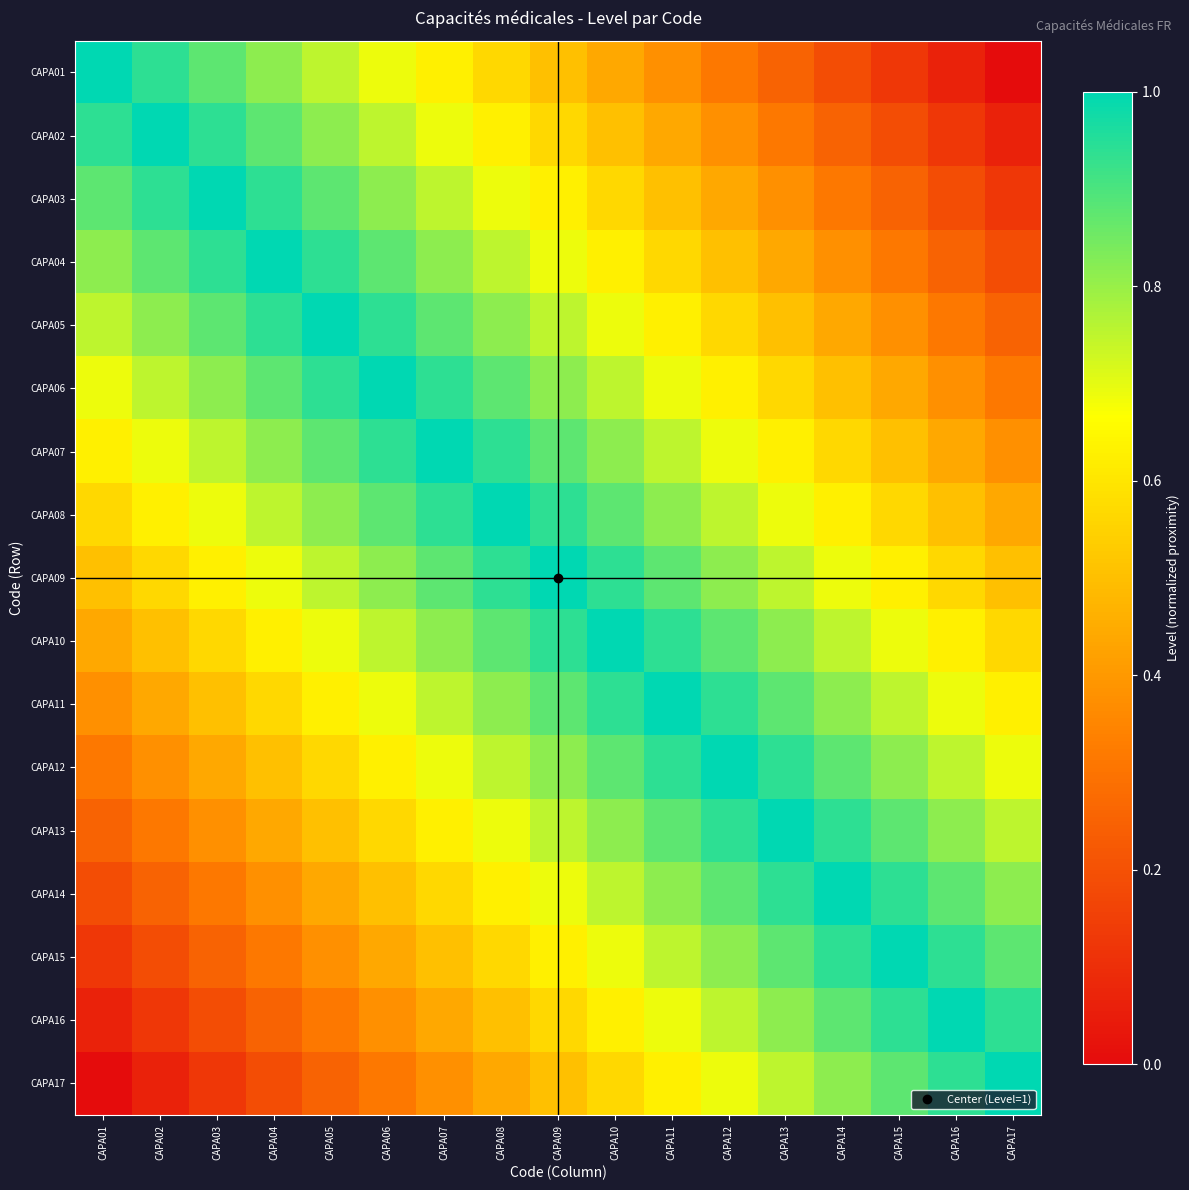

Reading left to right, list all the values displayed in this chart.

CAPA01: CAPA01=1.0	CAPA02=0.9	CAPA03=0.9	CAPA04=0.8	CAPA05=0.8	CAPA06=0.7	CAPA07=0.6	CAPA08=0.6	CAPA09=0.5	CAPA10=0.4	CAPA11=0.4	CAPA12=0.3	CAPA13=0.2	CAPA14=0.2	CAPA15=0.1	CAPA16=0.1	CAPA17=0.0
CAPA02: CAPA01=0.9	CAPA02=1.0	CAPA03=0.9	CAPA04=0.9	CAPA05=0.8	CAPA06=0.8	CAPA07=0.7	CAPA08=0.6	CAPA09=0.6	CAPA10=0.5	CAPA11=0.4	CAPA12=0.4	CAPA13=0.3	CAPA14=0.2	CAPA15=0.2	CAPA16=0.1	CAPA17=0.1
CAPA03: CAPA01=0.9	CAPA02=0.9	CAPA03=1.0	CAPA04=0.9	CAPA05=0.9	CAPA06=0.8	CAPA07=0.8	CAPA08=0.7	CAPA09=0.6	CAPA10=0.6	CAPA11=0.5	CAPA12=0.4	CAPA13=0.4	CAPA14=0.3	CAPA15=0.2	CAPA16=0.2	CAPA17=0.1
CAPA04: CAPA01=0.8	CAPA02=0.9	CAPA03=0.9	CAPA04=1.0	CAPA05=0.9	CAPA06=0.9	CAPA07=0.8	CAPA08=0.8	CAPA09=0.7	CAPA10=0.6	CAPA11=0.6	CAPA12=0.5	CAPA13=0.4	CAPA14=0.4	CAPA15=0.3	CAPA16=0.2	CAPA17=0.2
CAPA05: CAPA01=0.8	CAPA02=0.8	CAPA03=0.9	CAPA04=0.9	CAPA05=1.0	CAPA06=0.9	CAPA07=0.9	CAPA08=0.8	CAPA09=0.8	CAPA10=0.7	CAPA11=0.6	CAPA12=0.6	CAPA13=0.5	CAPA14=0.4	CAPA15=0.4	CAPA16=0.3	CAPA17=0.2
CAPA06: CAPA01=0.7	CAPA02=0.8	CAPA03=0.8	CAPA04=0.9	CAPA05=0.9	CAPA06=1.0	CAPA07=0.9	CAPA08=0.9	CAPA09=0.8	CAPA10=0.8	CAPA11=0.7	CAPA12=0.6	CAPA13=0.6	CAPA14=0.5	CAPA15=0.4	CAPA16=0.4	CAPA17=0.3
CAPA07: CAPA01=0.6	CAPA02=0.7	CAPA03=0.8	CAPA04=0.8	CAPA05=0.9	CAPA06=0.9	CAPA07=1.0	CAPA08=0.9	CAPA09=0.9	CAPA10=0.8	CAPA11=0.8	CAPA12=0.7	CAPA13=0.6	CAPA14=0.6	CAPA15=0.5	CAPA16=0.4	CAPA17=0.4
CAPA08: CAPA01=0.6	CAPA02=0.6	CAPA03=0.7	CAPA04=0.8	CAPA05=0.8	CAPA06=0.9	CAPA07=0.9	CAPA08=1.0	CAPA09=0.9	CAPA10=0.9	CAPA11=0.8	CAPA12=0.8	CAPA13=0.7	CAPA14=0.6	CAPA15=0.6	CAPA16=0.5	CAPA17=0.4
CAPA09: CAPA01=0.5	CAPA02=0.6	CAPA03=0.6	CAPA04=0.7	CAPA05=0.8	CAPA06=0.8	CAPA07=0.9	CAPA08=0.9	CAPA09=1.0	CAPA10=0.9	CAPA11=0.9	CAPA12=0.8	CAPA13=0.8	CAPA14=0.7	CAPA15=0.6	CAPA16=0.6	CAPA17=0.5
CAPA10: CAPA01=0.4	CAPA02=0.5	CAPA03=0.6	CAPA04=0.6	CAPA05=0.7	CAPA06=0.8	CAPA07=0.8	CAPA08=0.9	CAPA09=0.9	CAPA10=1.0	CAPA11=0.9	CAPA12=0.9	CAPA13=0.8	CAPA14=0.8	CAPA15=0.7	CAPA16=0.6	CAPA17=0.6
CAPA11: CAPA01=0.4	CAPA02=0.4	CAPA03=0.5	CAPA04=0.6	CAPA05=0.6	CAPA06=0.7	CAPA07=0.8	CAPA08=0.8	CAPA09=0.9	CAPA10=0.9	CAPA11=1.0	CAPA12=0.9	CAPA13=0.9	CAPA14=0.8	CAPA15=0.8	CAPA16=0.7	CAPA17=0.6
CAPA12: CAPA01=0.3	CAPA02=0.4	CAPA03=0.4	CAPA04=0.5	CAPA05=0.6	CAPA06=0.6	CAPA07=0.7	CAPA08=0.8	CAPA09=0.8	CAPA10=0.9	CAPA11=0.9	CAPA12=1.0	CAPA13=0.9	CAPA14=0.9	CAPA15=0.8	CAPA16=0.8	CAPA17=0.7
CAPA13: CAPA01=0.2	CAPA02=0.3	CAPA03=0.4	CAPA04=0.4	CAPA05=0.5	CAPA06=0.6	CAPA07=0.6	CAPA08=0.7	CAPA09=0.8	CAPA10=0.8	CAPA11=0.9	CAPA12=0.9	CAPA13=1.0	CAPA14=0.9	CAPA15=0.9	CAPA16=0.8	CAPA17=0.8
CAPA14: CAPA01=0.2	CAPA02=0.2	CAPA03=0.3	CAPA04=0.4	CAPA05=0.4	CAPA06=0.5	CAPA07=0.6	CAPA08=0.6	CAPA09=0.7	CAPA10=0.8	CAPA11=0.8	CAPA12=0.9	CAPA13=0.9	CAPA14=1.0	CAPA15=0.9	CAPA16=0.9	CAPA17=0.8
CAPA15: CAPA01=0.1	CAPA02=0.2	CAPA03=0.2	CAPA04=0.3	CAPA05=0.4	CAPA06=0.4	CAPA07=0.5	CAPA08=0.6	CAPA09=0.6	CAPA10=0.7	CAPA11=0.8	CAPA12=0.8	CAPA13=0.9	CAPA14=0.9	CAPA15=1.0	CAPA16=0.9	CAPA17=0.9
CAPA16: CAPA01=0.1	CAPA02=0.1	CAPA03=0.2	CAPA04=0.2	CAPA05=0.3	CAPA06=0.4	CAPA07=0.4	CAPA08=0.5	CAPA09=0.6	CAPA10=0.6	CAPA11=0.7	CAPA12=0.8	CAPA13=0.8	CAPA14=0.9	CAPA15=0.9	CAPA16=1.0	CAPA17=0.9
CAPA17: CAPA01=0.0	CAPA02=0.1	CAPA03=0.1	CAPA04=0.2	CAPA05=0.2	CAPA06=0.3	CAPA07=0.4	CAPA08=0.4	CAPA09=0.5	CAPA10=0.6	CAPA11=0.6	CAPA12=0.7	CAPA13=0.8	CAPA14=0.8	CAPA15=0.9	CAPA16=0.9	CAPA17=1.0